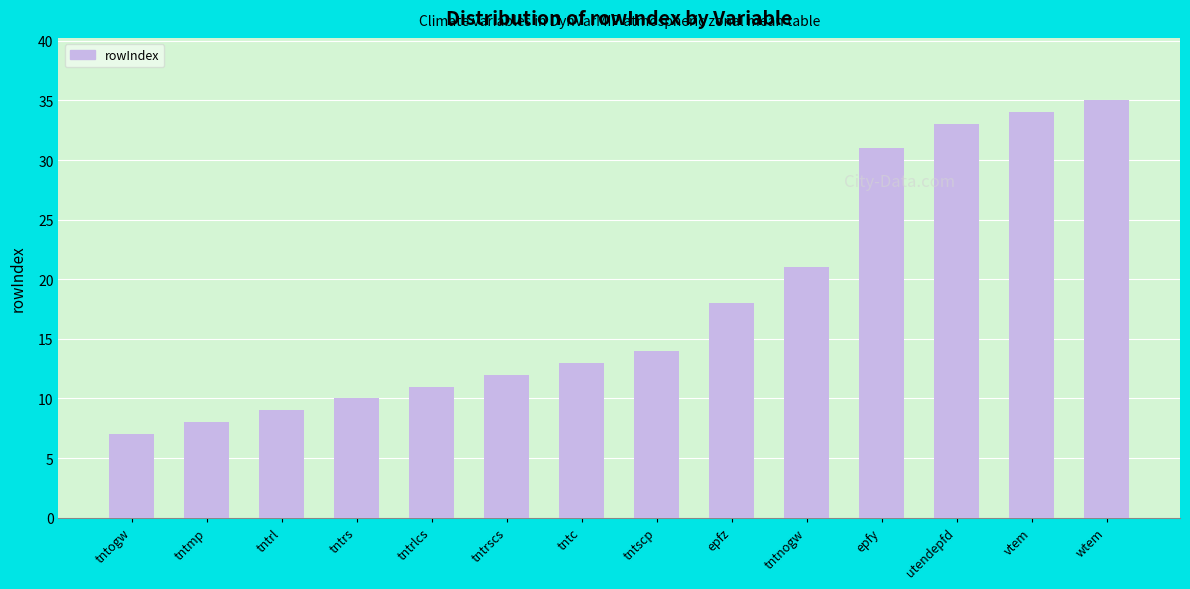

What position from the left is tntscp?

8